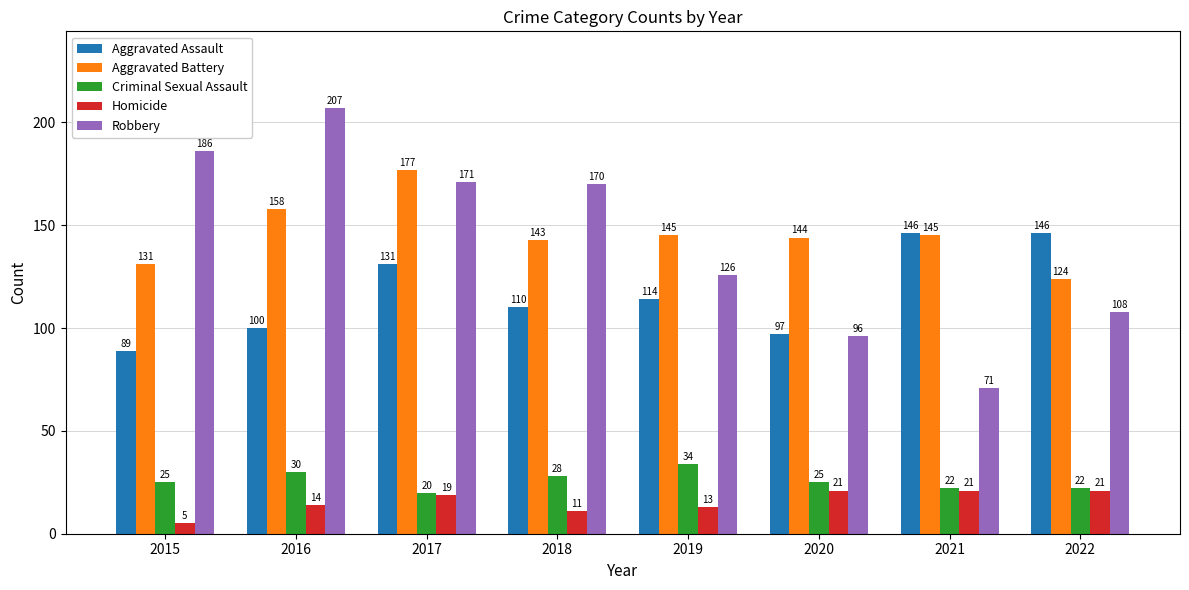

What is the difference between the maximum and minimum values in the Robbery series?

136